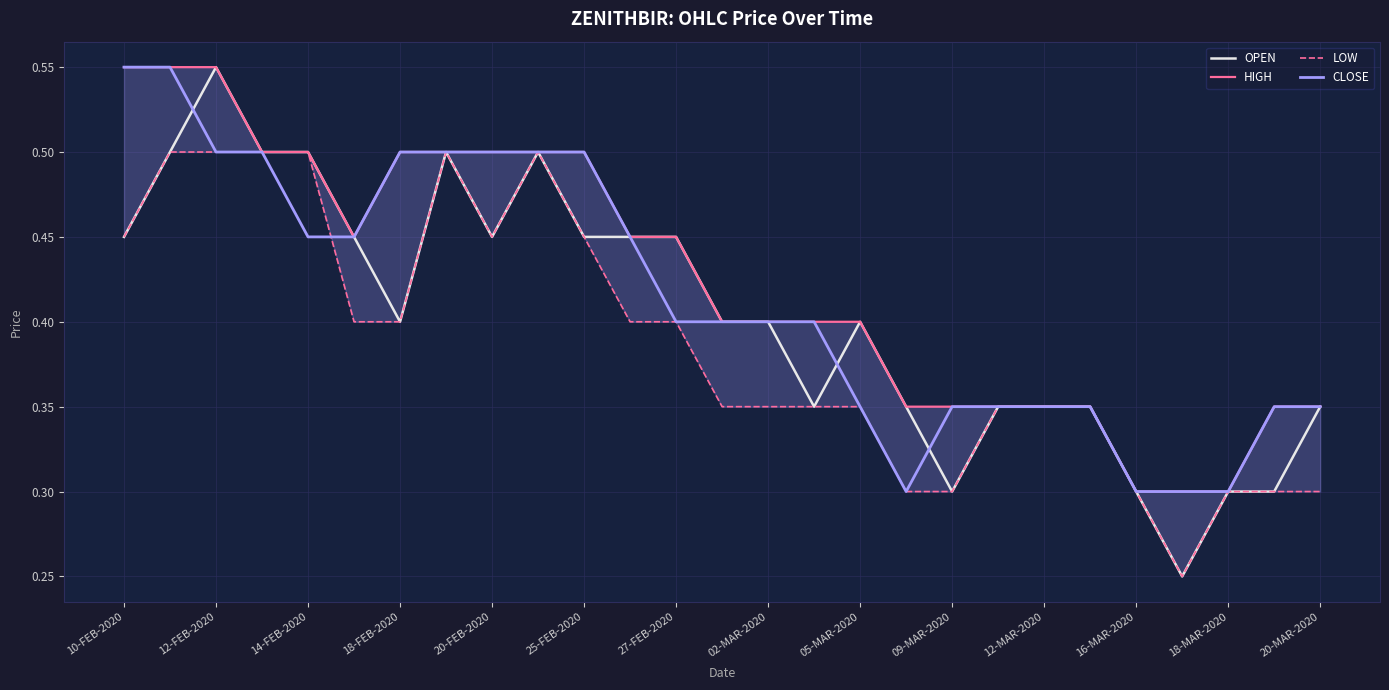

How many data points does each series have?

27